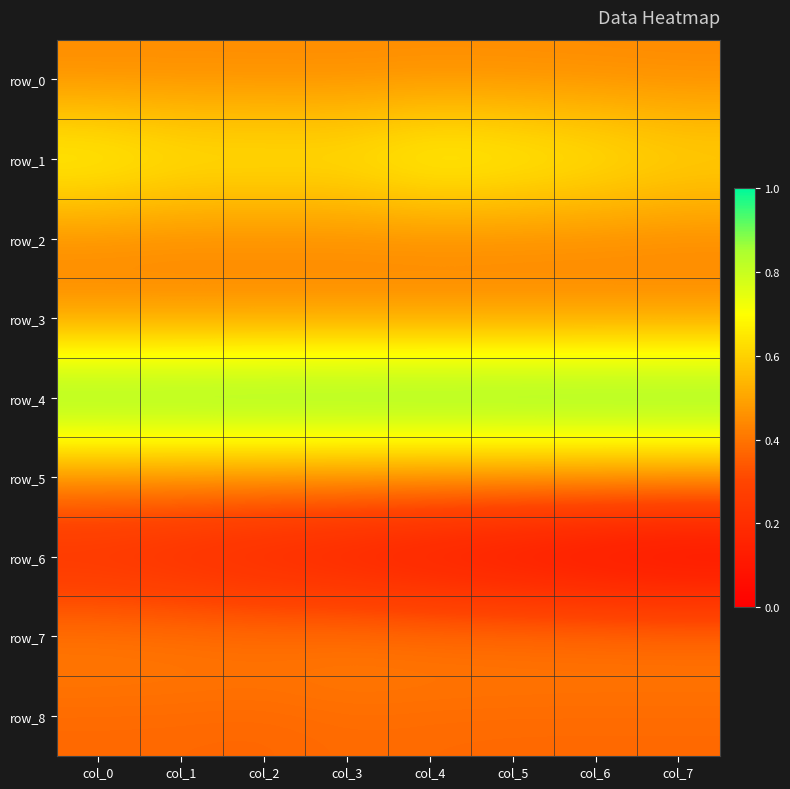

The row_6 series shows 0.0 at col_6. True or false?

False